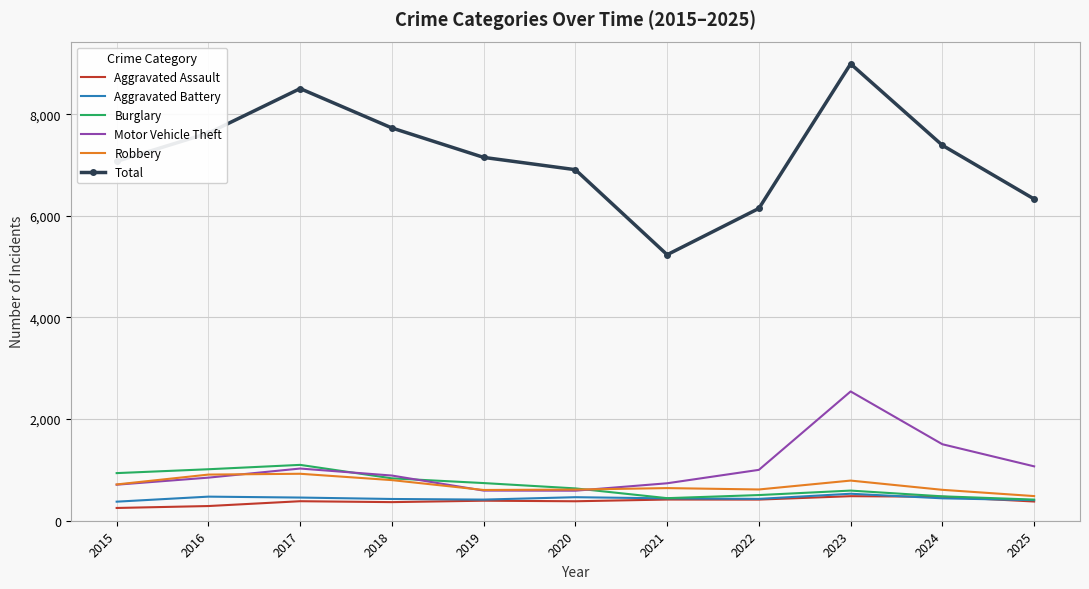

Which series has the largest total across all categories?

Total